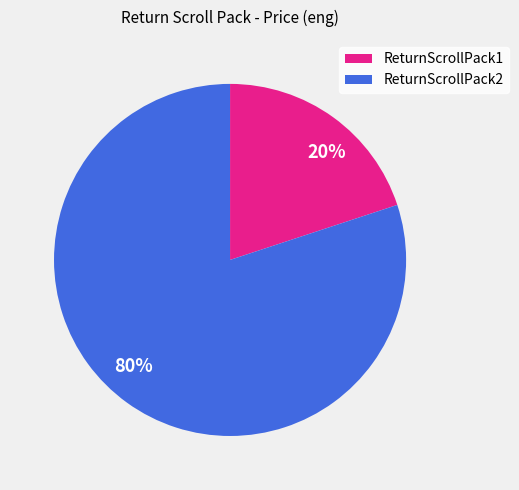

True or false: ReturnScrollPack2 accounts for 88% of the total.

False